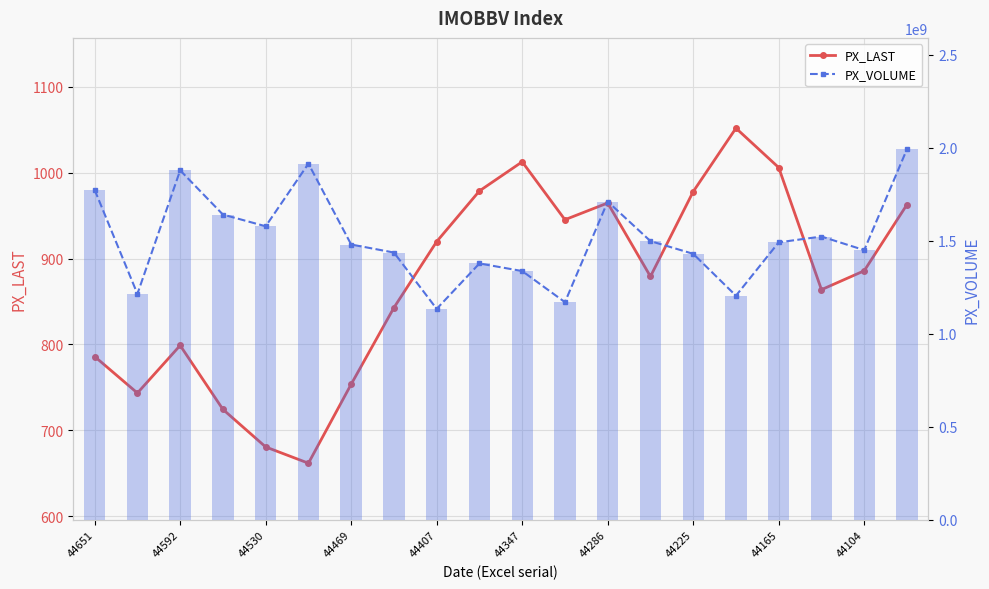

What is the lowest value of the PX_LAST series?

661.6